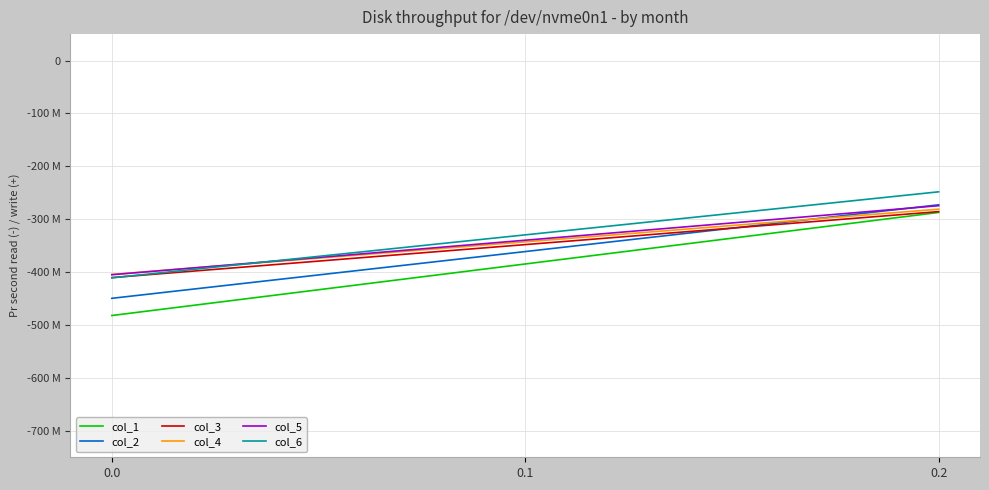

Between 0.0 and 0.2, which series saw the biggest shift?

col_1